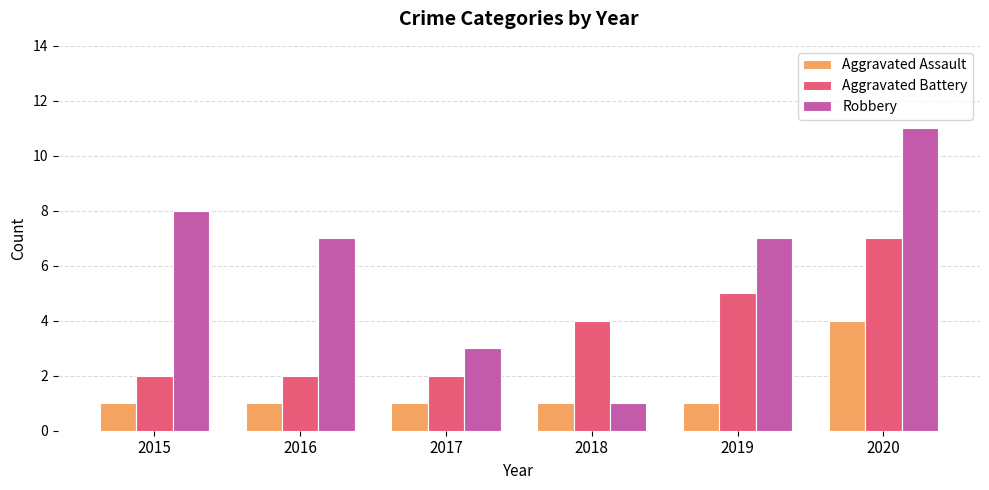

Which series changed the most between 2015 and 2019?

Aggravated Battery